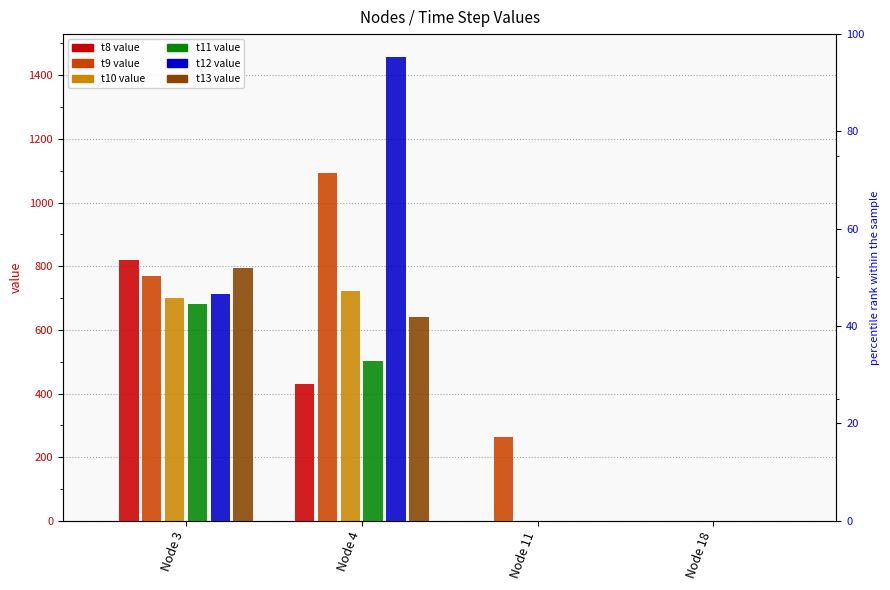

Reading right to left, transcribe all the data shown in this chart.

t8: 0.0	0.0	428.5	819.1
t9: 0.0	262.4	1093.1	767.8
t10: 0.0	0.8	721.6	699.6
t11: 0.0	0.4	503.7	682.6
t12: 0.0	0.8	1456.3	713.0
t13: 0.0	0.0	640.8	794.9